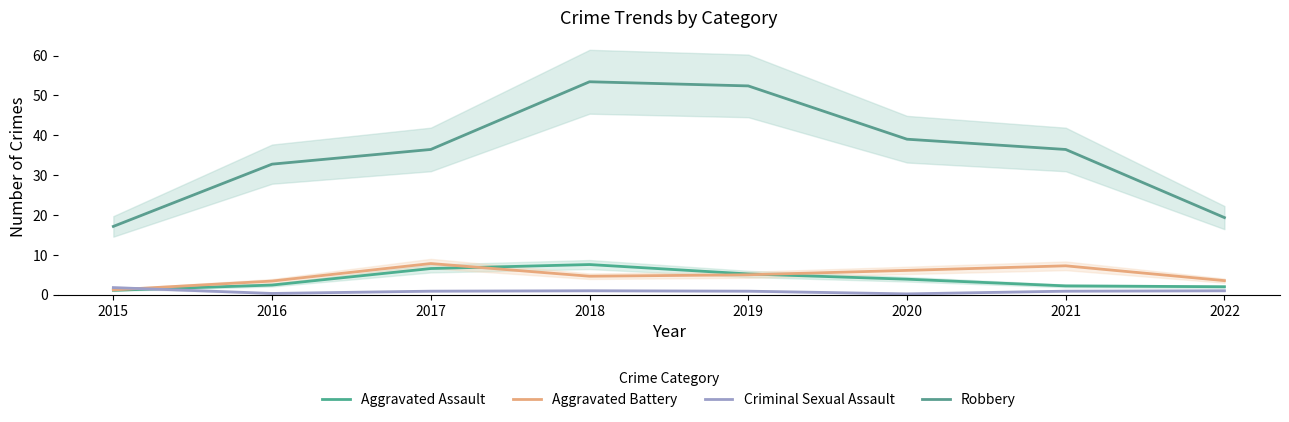

Rank the series at 2021 from lowest to highest value.

Criminal Sexual Assault, Aggravated Assault, Aggravated Battery, Robbery